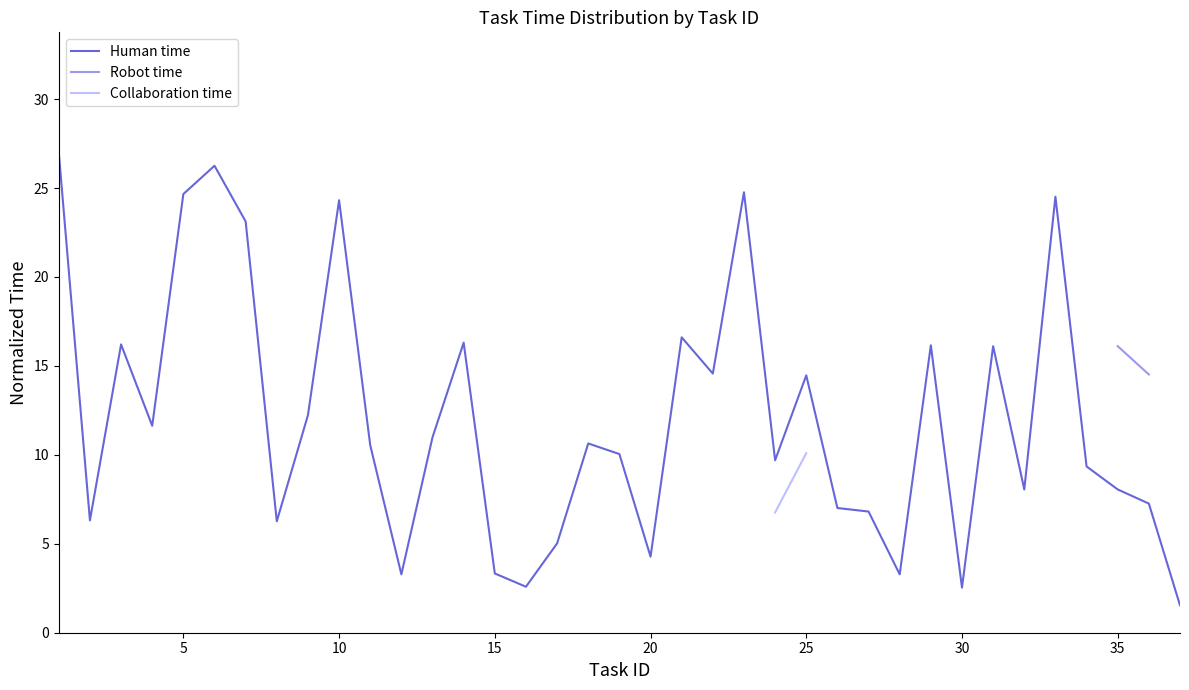

What is the lowest value of the Human time series?

1.5